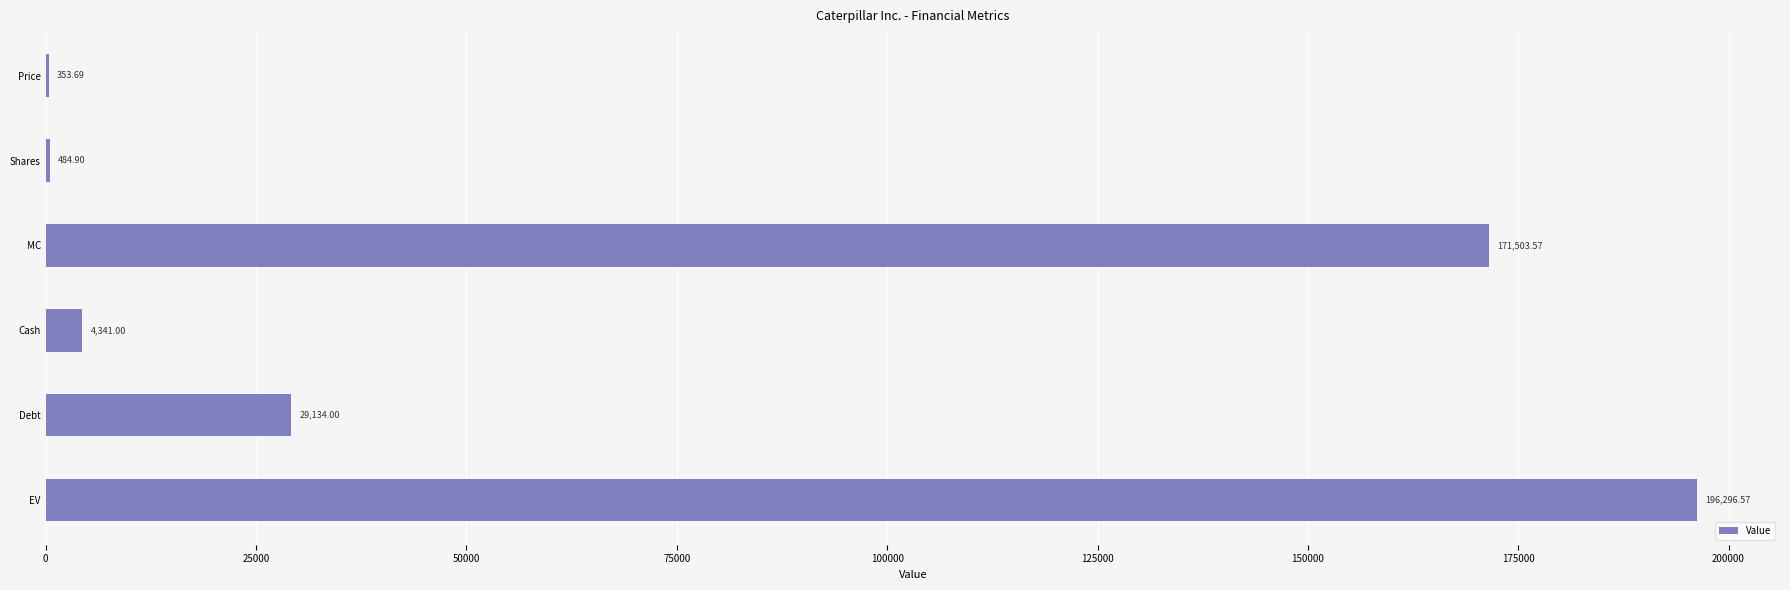

Count the number of data series in this chart.

1